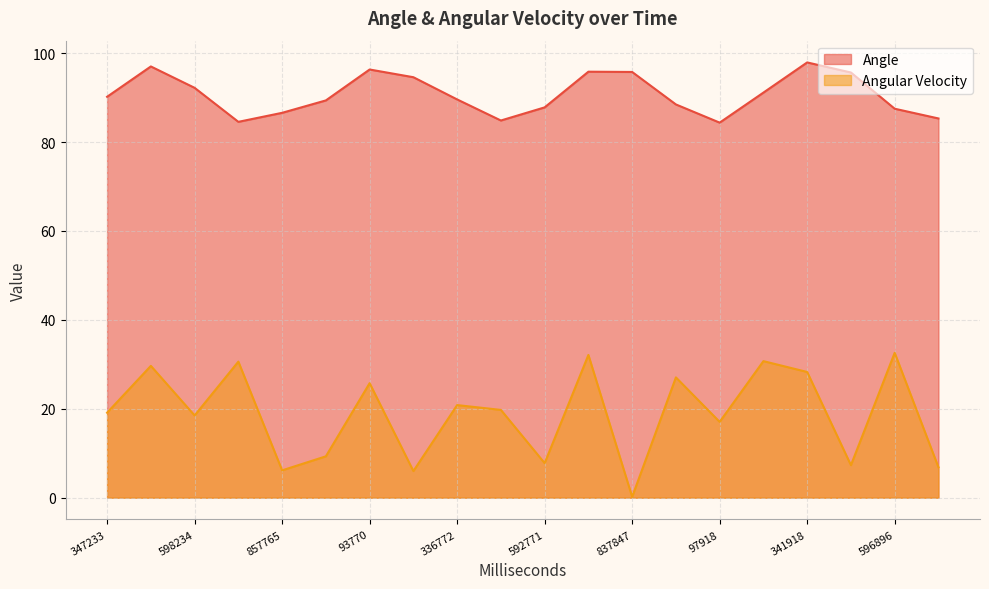

True or false: Angle has a value of 53.9 at 467919.

False